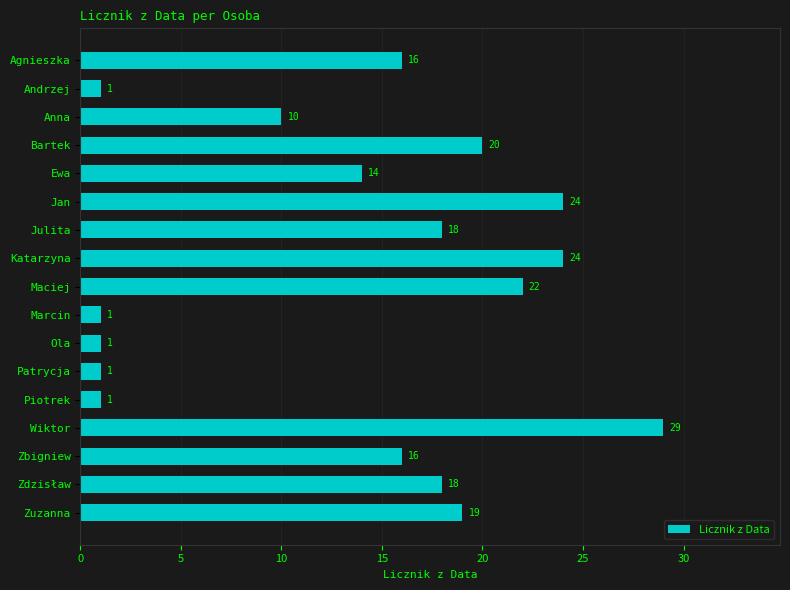

What is the average value?

14